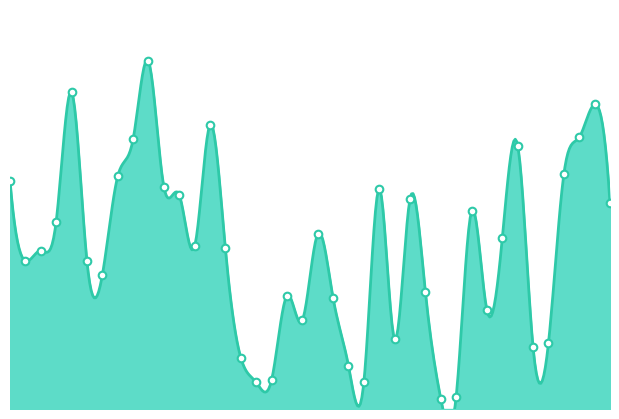

What is the change in value from 15 to 73?

+71